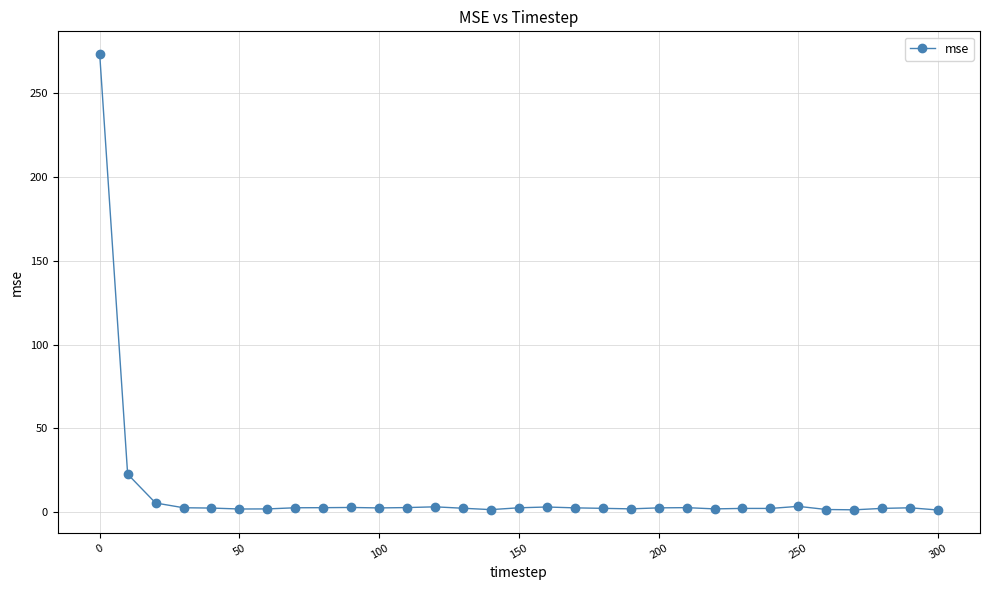

What is the average value?

12.0